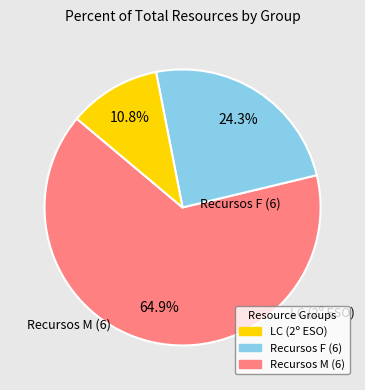

Is there any slice that represents more than half of the pie?

Yes